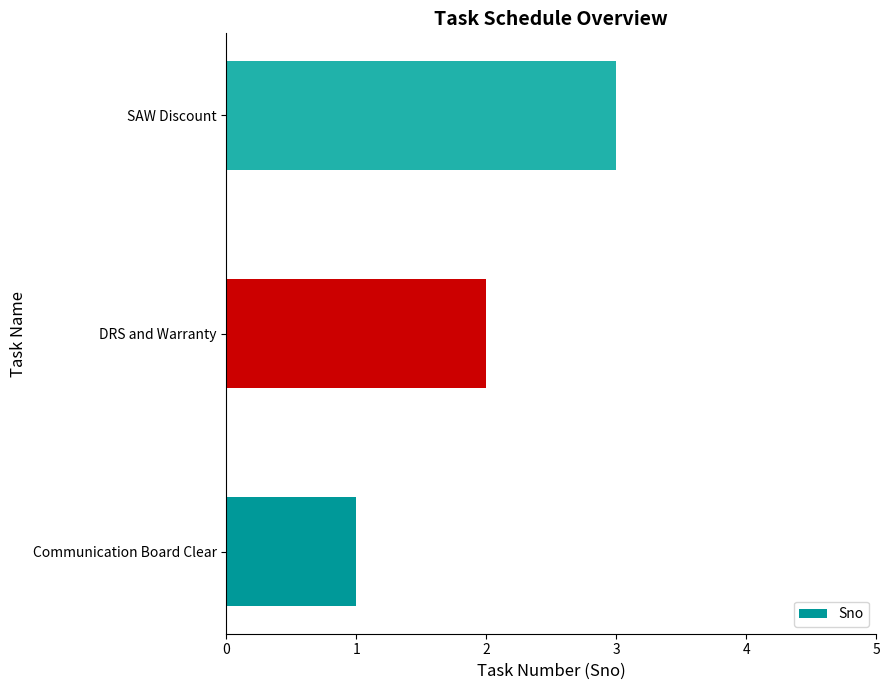

The value at DRS and Warranty is 3. True or false?

False